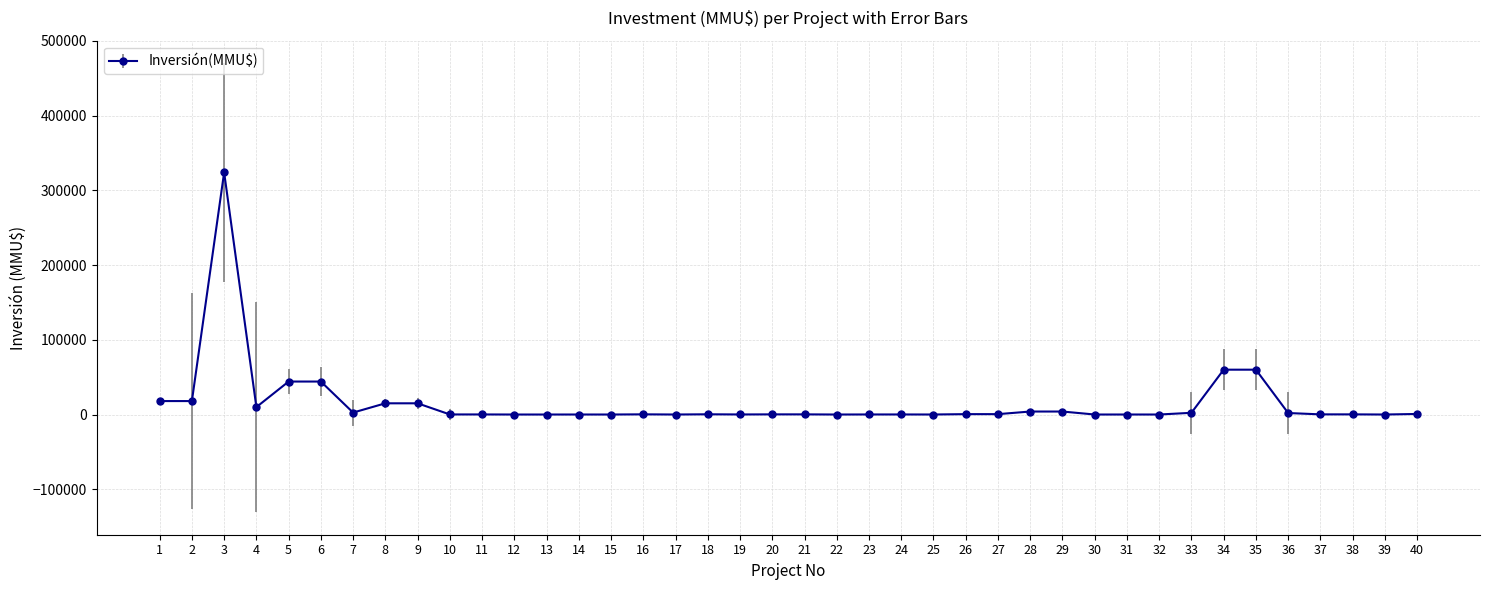

Where is the first local maximum?

3